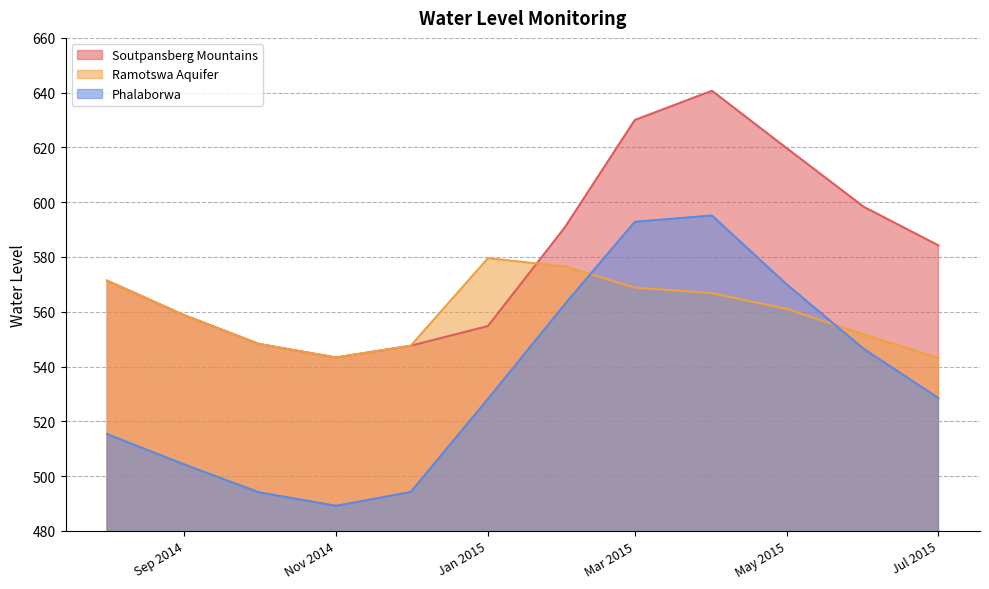

What position from the left is 2014-08-01?

1